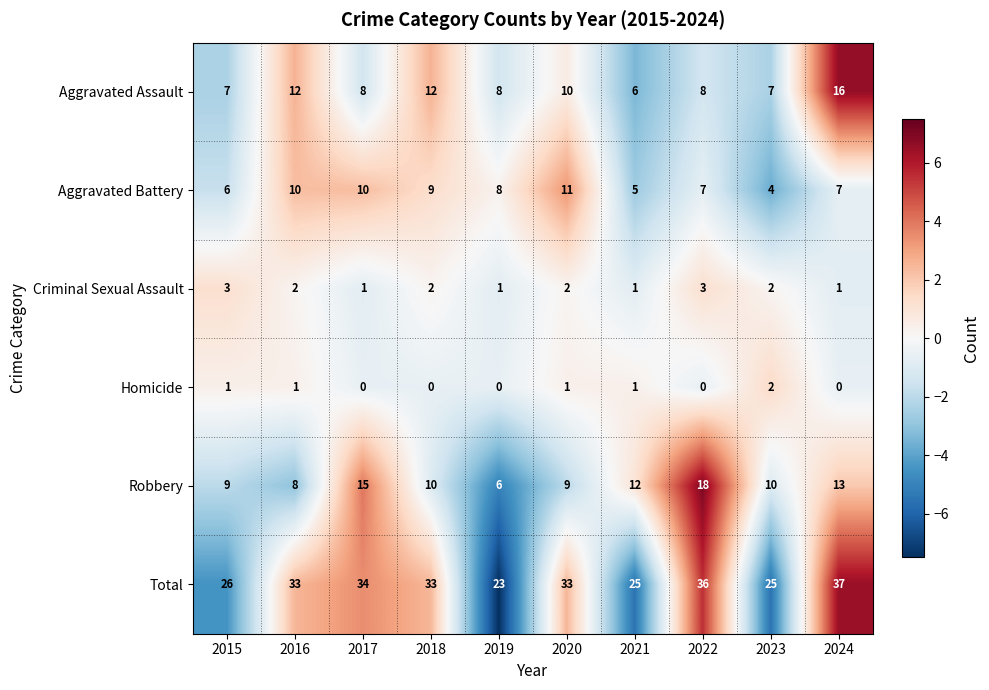

At which label does Robbery first exceed 10?

2017